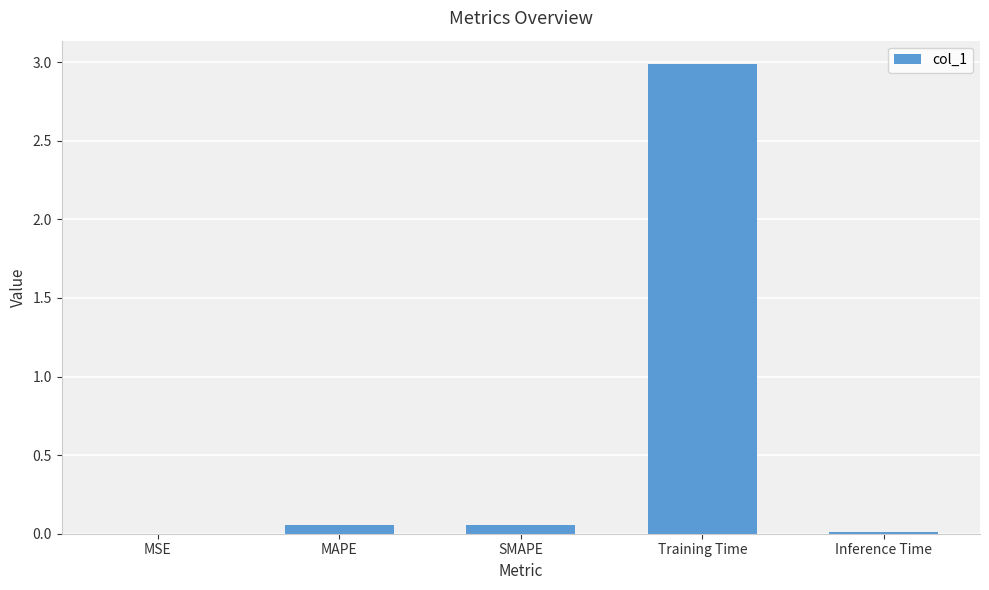

What is the sum of all values?

3.1